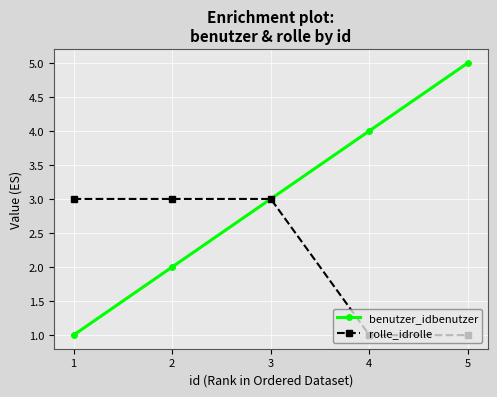

True or false: benutzer_idbenutzer has more than 0 points higher than both neighbors.

False